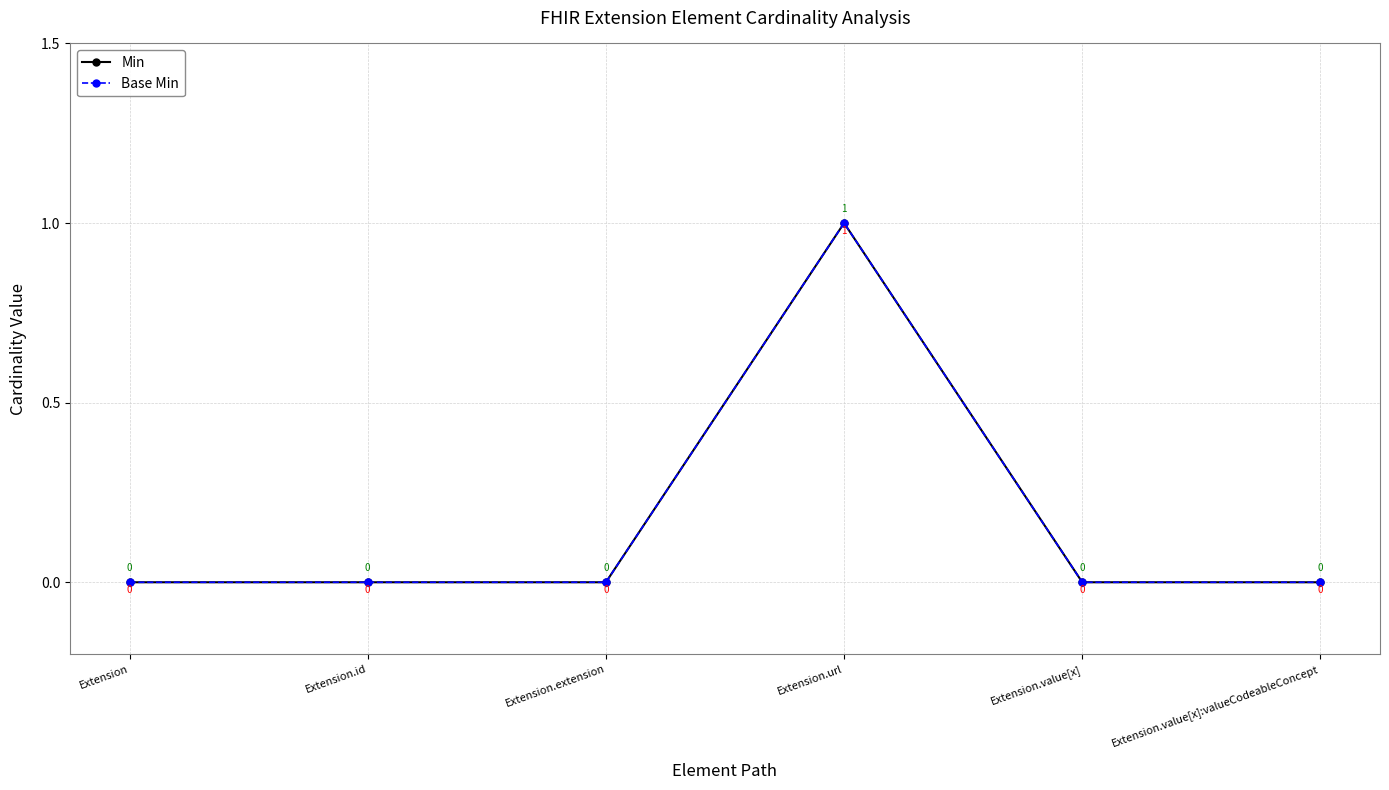

Count the number of data series in this chart.

2